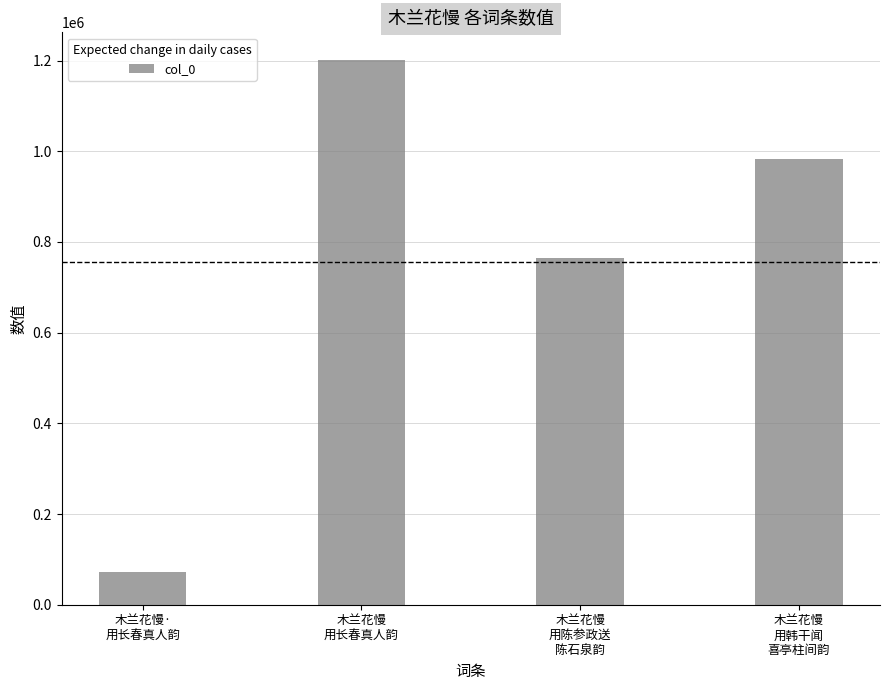

Reading right to left, list all the values displayed in this chart.

木兰花慢
用韩干闻
喜亭柱间韵=983200	木兰花慢
用陈参政送
陈石泉韵=764313	木兰花慢
用长春真人韵=1202263	木兰花慢·
用长春真人韵=71985